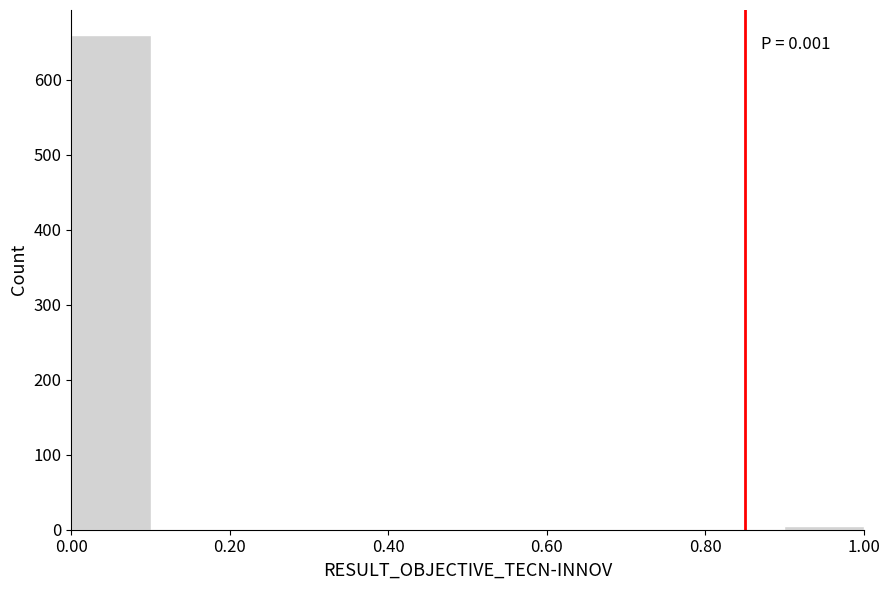

Over which range of the x-axis is the bar tallest?

0.0 to 0.1